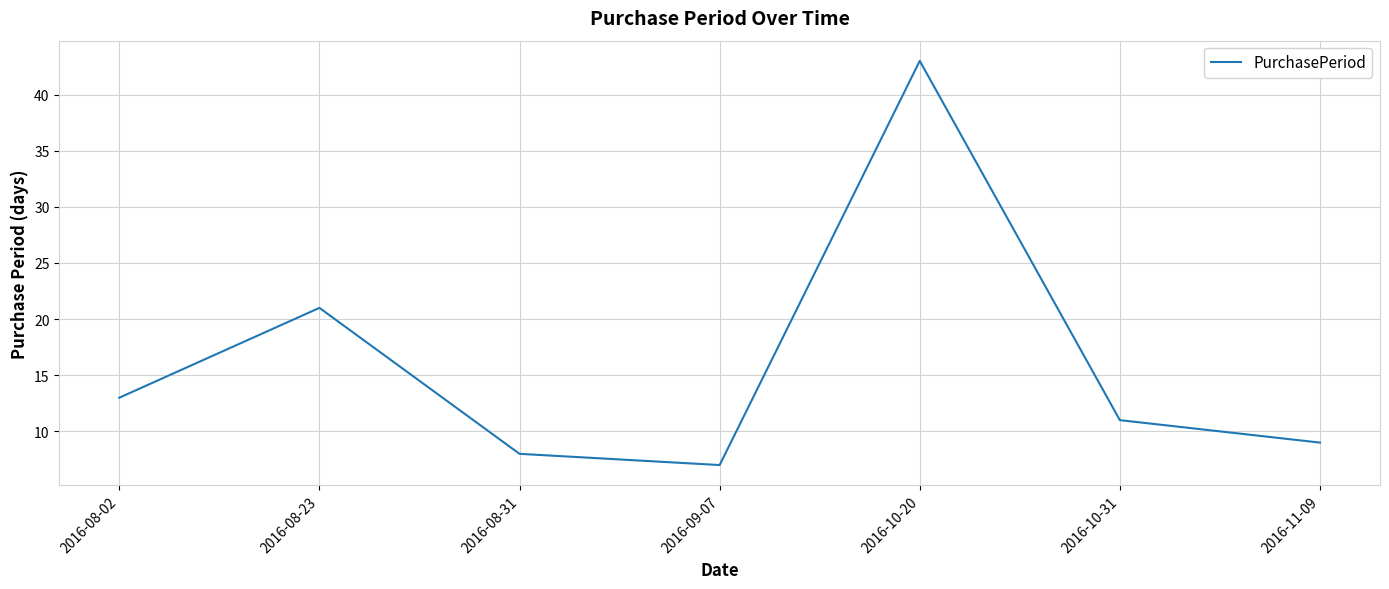

Reading left to right, extract all data points from this chart.

13	21	8	7	43	11	9